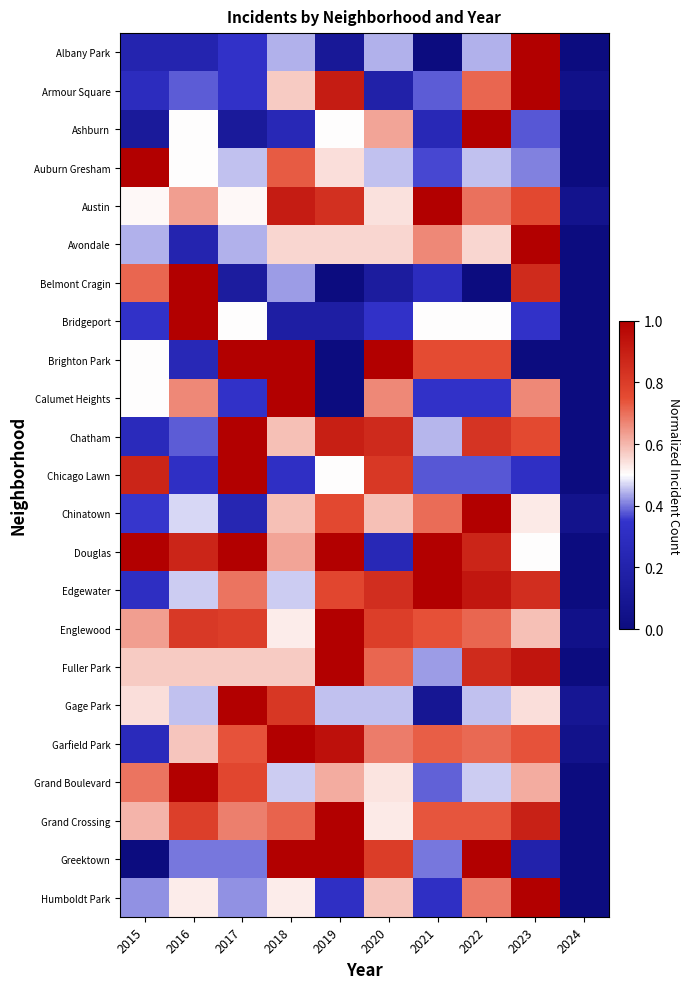

Reading left to right, what are all the values shown in this chart?

Albany Park: 2015=0.2	2016=0.2	2017=0.3	2018=0.4	2019=0.1	2020=0.4	2021=0.0	2022=0.4	2023=1.0	2024=0.0
Armour Square: 2015=0.3	2016=0.4	2017=0.3	2018=0.6	2019=0.9	2020=0.2	2021=0.4	2022=0.7	2023=1.0	2024=0.0
Ashburn: 2015=0.1	2016=0.5	2017=0.1	2018=0.2	2019=0.5	2020=0.6	2021=0.2	2022=1.0	2023=0.4	2024=0.0
Auburn Gresham: 2015=1.0	2016=0.5	2017=0.5	2018=0.7	2019=0.5	2020=0.5	2021=0.4	2022=0.5	2023=0.4	2024=0.0
Austin: 2015=0.5	2016=0.6	2017=0.5	2018=0.9	2019=0.8	2020=0.5	2021=1.0	2022=0.7	2023=0.8	2024=0.1
Avondale: 2015=0.4	2016=0.2	2017=0.4	2018=0.6	2019=0.6	2020=0.6	2021=0.7	2022=0.6	2023=1.0	2024=0.0
Belmont Cragin: 2015=0.7	2016=1.0	2017=0.1	2018=0.4	2019=0.0	2020=0.1	2021=0.3	2022=0.0	2023=0.9	2024=0.0
Bridgeport: 2015=0.3	2016=1.0	2017=0.5	2018=0.2	2019=0.2	2020=0.3	2021=0.5	2022=0.5	2023=0.3	2024=0.0
Brighton Park: 2015=0.5	2016=0.2	2017=1.0	2018=1.0	2019=0.0	2020=1.0	2021=0.8	2022=0.8	2023=0.0	2024=0.0
Calumet Heights: 2015=0.5	2016=0.7	2017=0.3	2018=1.0	2019=0.0	2020=0.7	2021=0.3	2022=0.3	2023=0.7	2024=0.0
Chatham: 2015=0.3	2016=0.4	2017=1.0	2018=0.6	2019=0.9	2020=0.9	2021=0.4	2022=0.8	2023=0.8	2024=0.0
Chicago Lawn: 2015=0.9	2016=0.3	2017=1.0	2018=0.3	2019=0.5	2020=0.8	2021=0.4	2022=0.4	2023=0.3	2024=0.0
Chinatown: 2015=0.4	2016=0.5	2017=0.2	2018=0.6	2019=0.8	2020=0.6	2021=0.7	2022=1.0	2023=0.5	2024=0.1
Douglas: 2015=1.0	2016=0.9	2017=1.0	2018=0.6	2019=1.0	2020=0.2	2021=1.0	2022=0.9	2023=0.5	2024=0.0
Edgewater: 2015=0.3	2016=0.5	2017=0.7	2018=0.5	2019=0.8	2020=0.8	2021=1.0	2022=0.9	2023=0.8	2024=0.0
Englewood: 2015=0.6	2016=0.8	2017=0.8	2018=0.5	2019=1.0	2020=0.8	2021=0.7	2022=0.7	2023=0.6	2024=0.0
Fuller Park: 2015=0.6	2016=0.6	2017=0.6	2018=0.6	2019=1.0	2020=0.7	2021=0.4	2022=0.9	2023=0.9	2024=0.0
Gage Park: 2015=0.5	2016=0.5	2017=1.0	2018=0.8	2019=0.5	2020=0.5	2021=0.1	2022=0.5	2023=0.5	2024=0.1
Garfield Park: 2015=0.3	2016=0.6	2017=0.7	2018=1.0	2019=0.9	2020=0.7	2021=0.7	2022=0.7	2023=0.7	2024=0.1
Grand Boulevard: 2015=0.7	2016=1.0	2017=0.8	2018=0.5	2019=0.6	2020=0.5	2021=0.4	2022=0.5	2023=0.6	2024=0.0
Grand Crossing: 2015=0.6	2016=0.8	2017=0.7	2018=0.7	2019=1.0	2020=0.5	2021=0.7	2022=0.7	2023=0.9	2024=0.0
Greektown: 2015=0.0	2016=0.4	2017=0.4	2018=1.0	2019=1.0	2020=0.8	2021=0.4	2022=1.0	2023=0.2	2024=0.0
Humboldt Park: 2015=0.4	2016=0.5	2017=0.4	2018=0.5	2019=0.3	2020=0.6	2021=0.3	2022=0.7	2023=1.0	2024=0.0